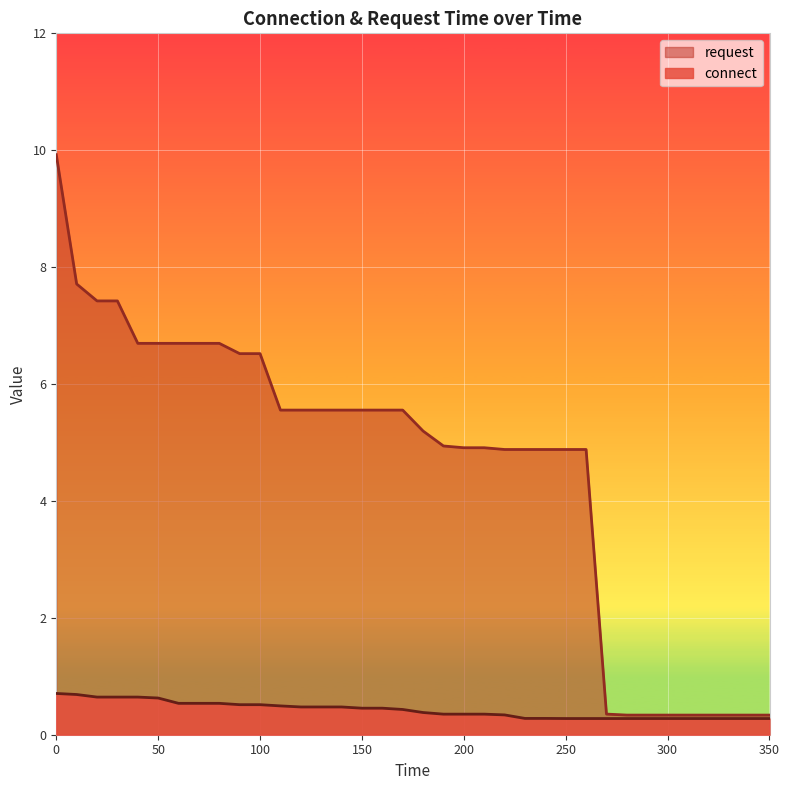

How many lines are shown in the chart?

2